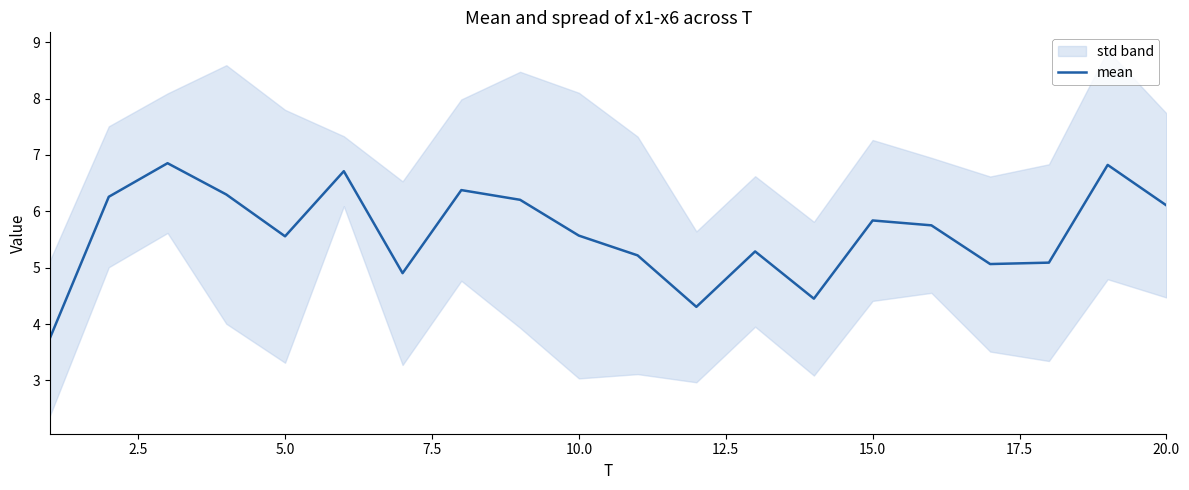

What is the difference between the maximum and minimum values?

3.1